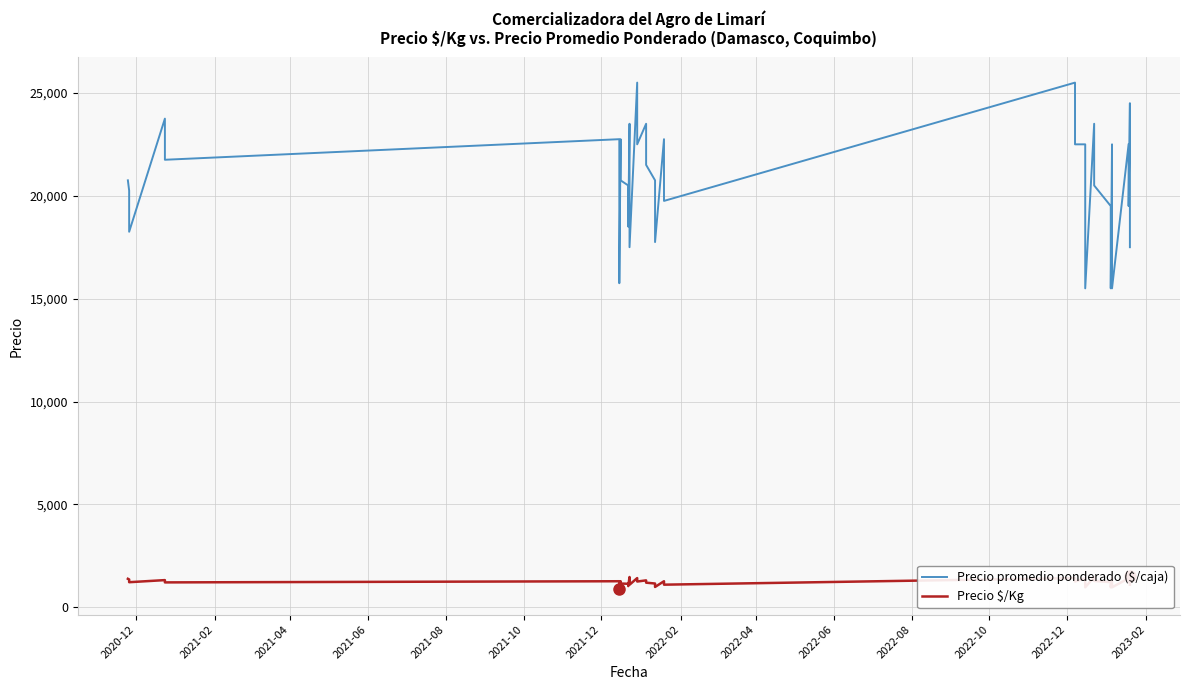

Reading right to left, extract all data points from this chart.

Precio promedio ponderado ($/caja): 17500	21500	24500	19500	22516	15500	19500	22500	15500	19500	20500	23500	15500	20500	22500	22500	25500	19750	22750	17750	20750	21500	23500	22500	25500	17500	21500	23500	18500	20500	20750	22750	15750	20750	22750	21750	23750	18250	20250	20750
Precio $/Kg: 1094	1344	1531	1219	1407	969	1219	1406	969	1219	1281	1469	969	1281	1406	1250	1417	1097	1264	986	1153	1194	1306	1250	1417	1094	1344	1469	1028	1139	1153	1264	875	1153	1264	1208	1319	1217	1350	1383